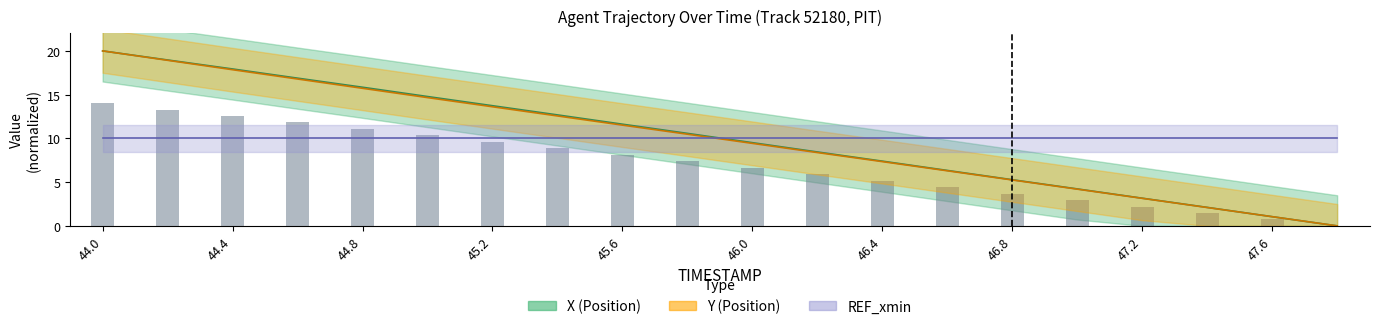

At which category is the sum across all series the highest?

44.0